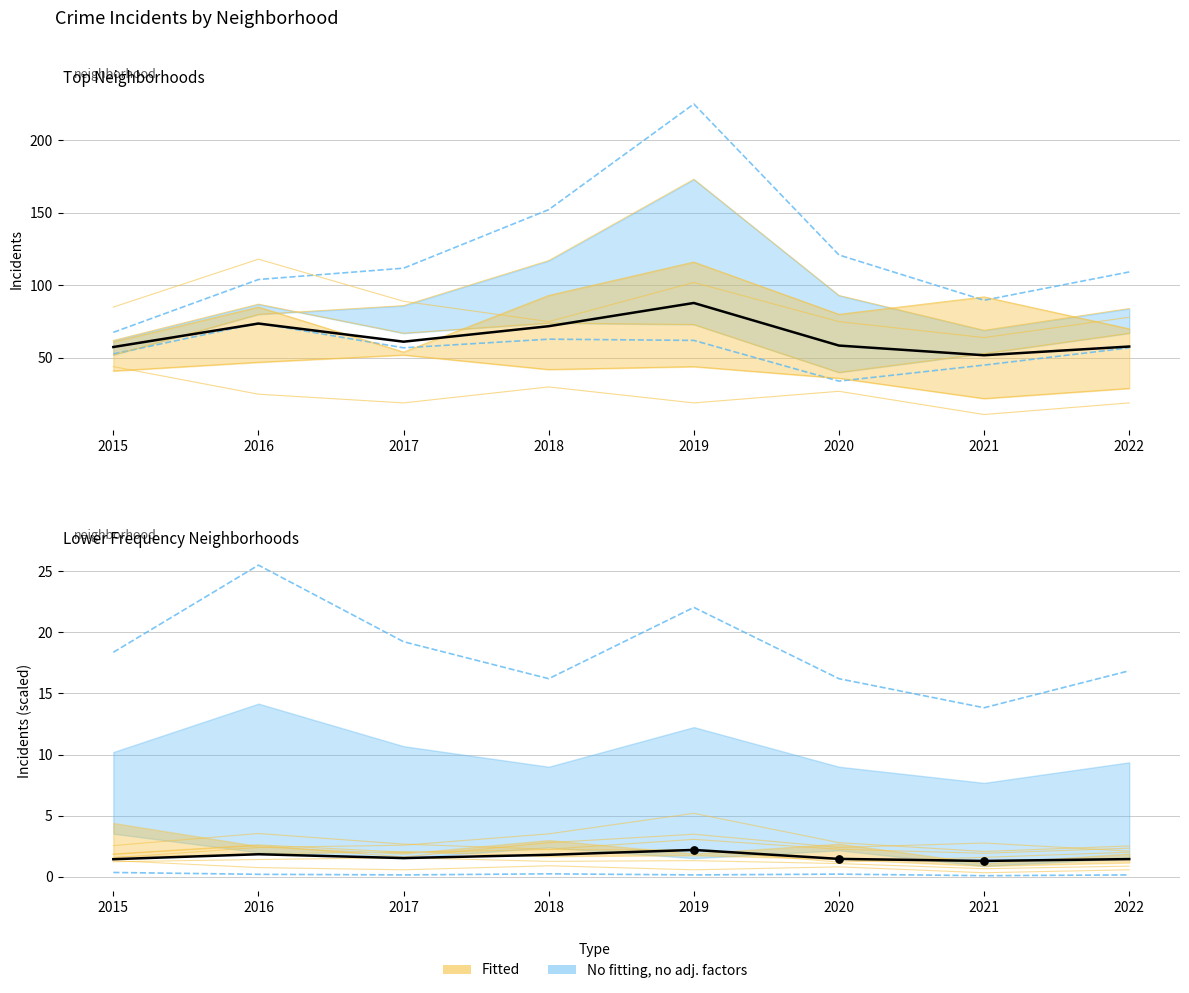

At how many categories does at least one series exceed 92?

3